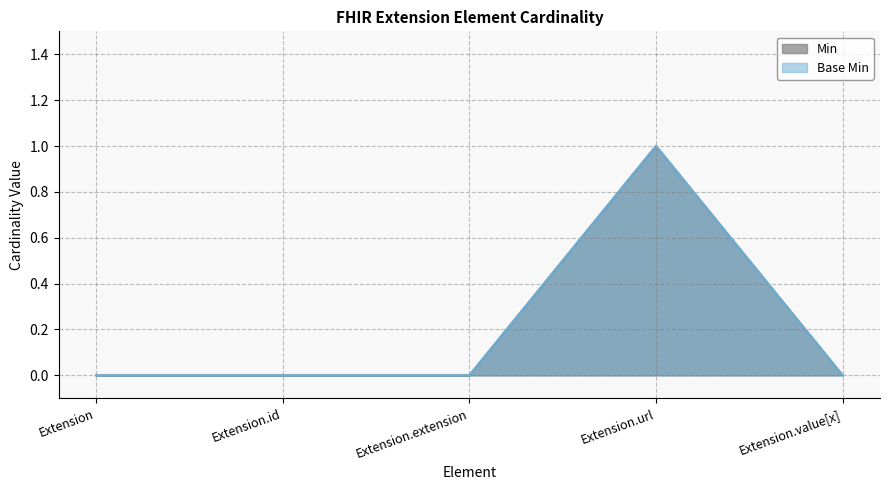

Where is Base Min nearest to the value 0?

Extension